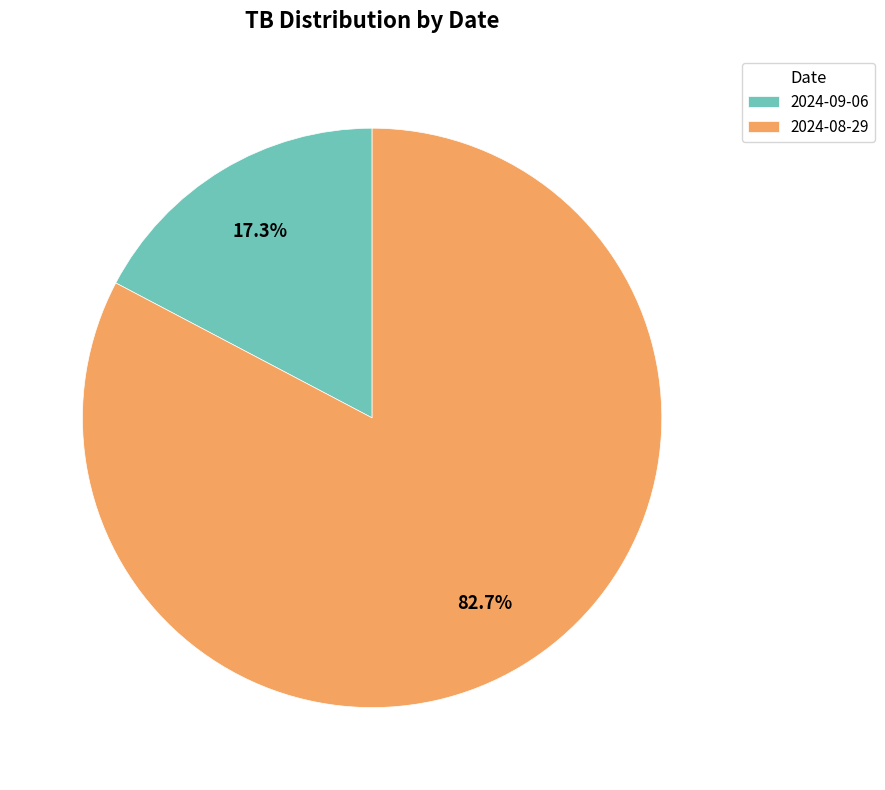

Which category accounts for the majority?

2024-08-29